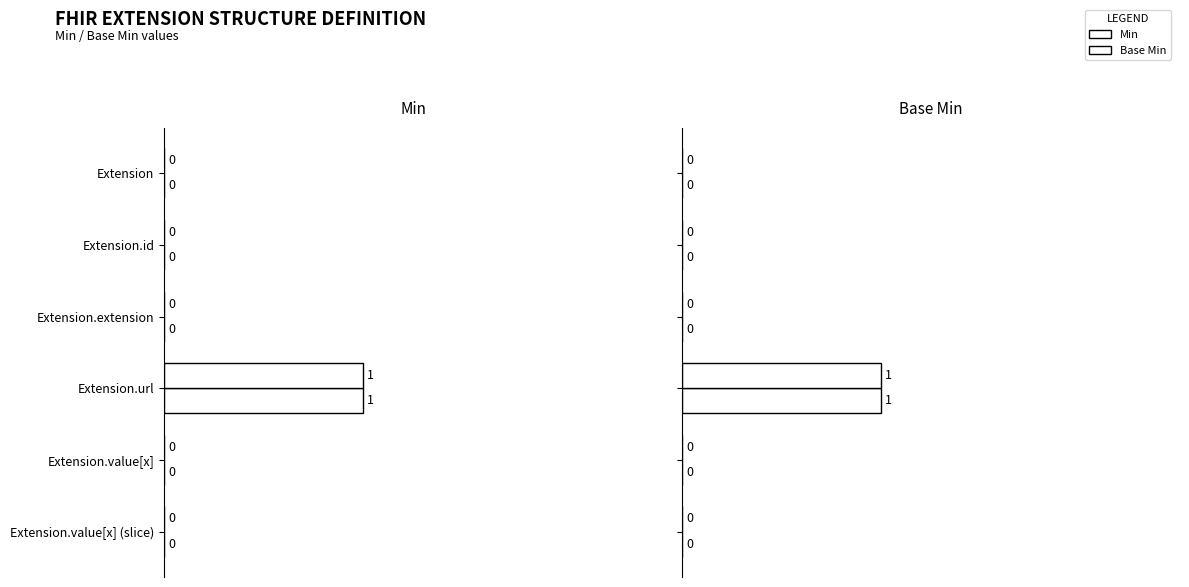

Which series has the largest total across all categories?

Min